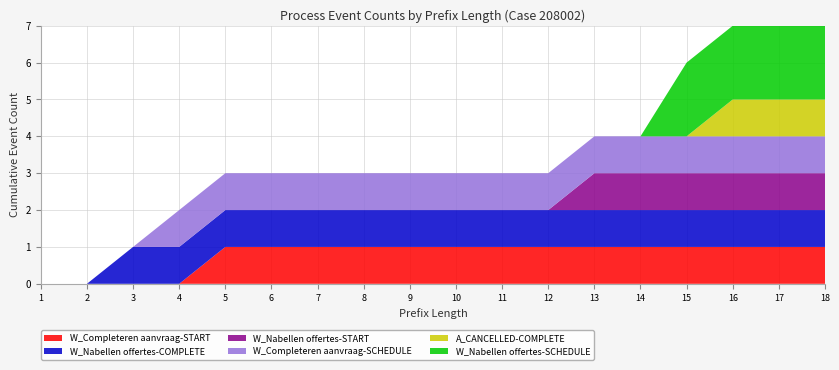

Reading left to right, extract all data points from this chart.

W_Completeren aanvraag-START: 1=0	2=0	3=0	4=0	5=1	6=1	7=1	8=1	9=1	10=1	11=1	12=1	13=1	14=1	15=1	16=1	17=1	18=1
W_Nabellen offertes-COMPLETE: 1=0	2=0	3=1	4=1	5=1	6=1	7=1	8=1	9=1	10=1	11=1	12=1	13=1	14=1	15=1	16=1	17=1	18=1
W_Nabellen offertes-START: 1=0	2=0	3=0	4=0	5=0	6=0	7=0	8=0	9=0	10=0	11=0	12=0	13=1	14=1	15=1	16=1	17=1	18=1
W_Completeren aanvraag-SCHEDULE: 1=0	2=0	3=0	4=1	5=1	6=1	7=1	8=1	9=1	10=1	11=1	12=1	13=1	14=1	15=1	16=1	17=1	18=1
A_CANCELLED-COMPLETE: 1=0	2=0	3=0	4=0	5=0	6=0	7=0	8=0	9=0	10=0	11=0	12=0	13=0	14=0	15=0	16=1	17=1	18=1
W_Nabellen offertes-SCHEDULE: 1=0	2=0	3=0	4=0	5=0	6=0	7=0	8=0	9=0	10=0	11=0	12=0	13=0	14=0	15=2	16=2	17=2	18=2